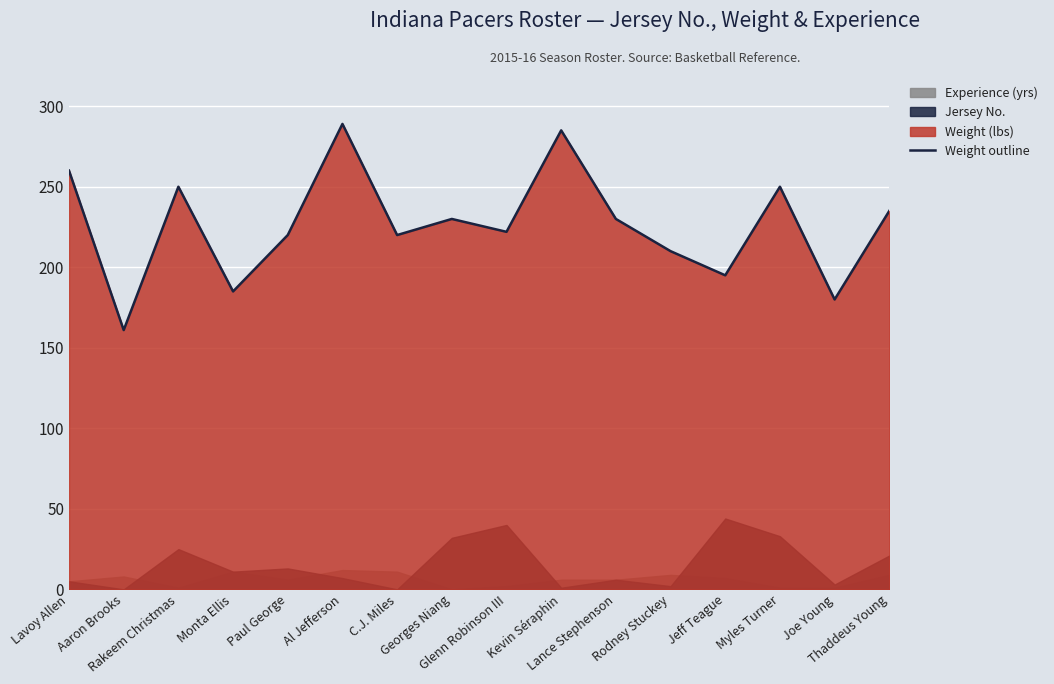

What is the minimum value for Weight outline?

161